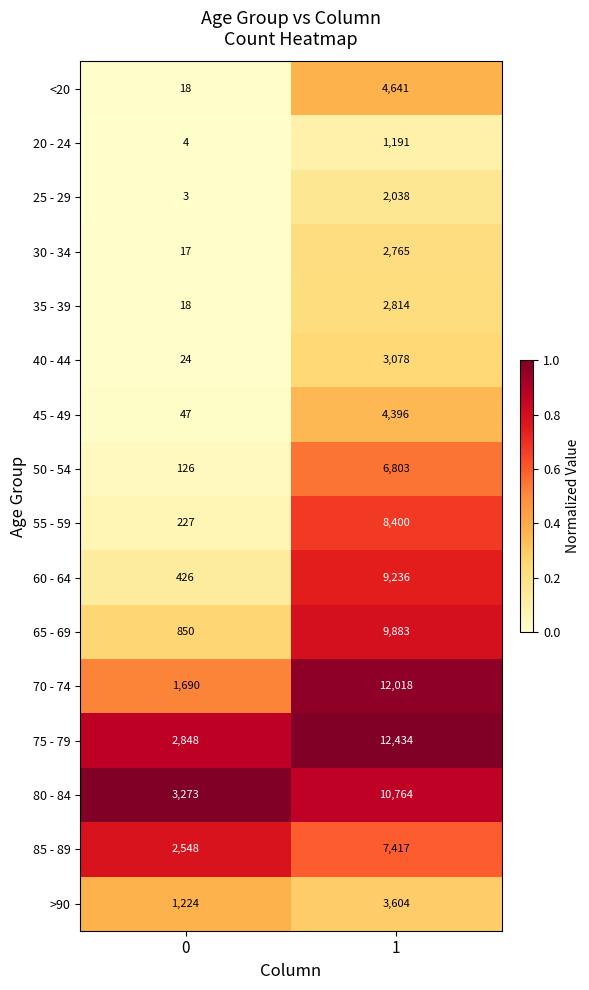

What is the spread (max minus min) of values at 1?

11243